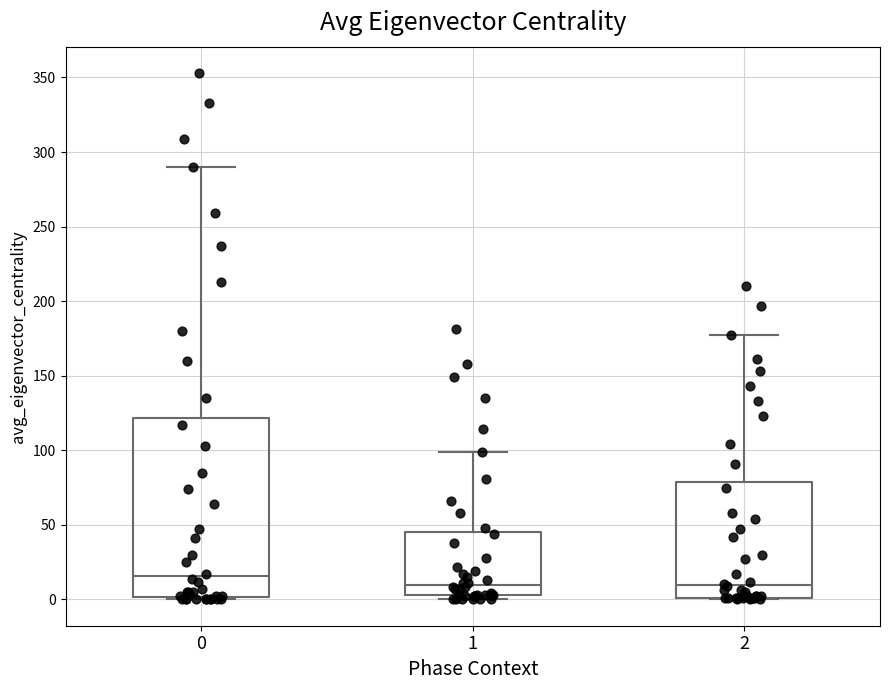

Reading left to right, transcribe this box plot: for each box, give where its median line is, the range the box spans, and where its two whiskers end, as read against the y-axis. The values are not printed on the chart, so give them approximately, as read against the axis.

0: median 15, box 0 to 120, whiskers 0 to 290
1: median 10, box 5 to 45, whiskers 0 to 100
2: median 10, box 0 to 80, whiskers 0 to 175